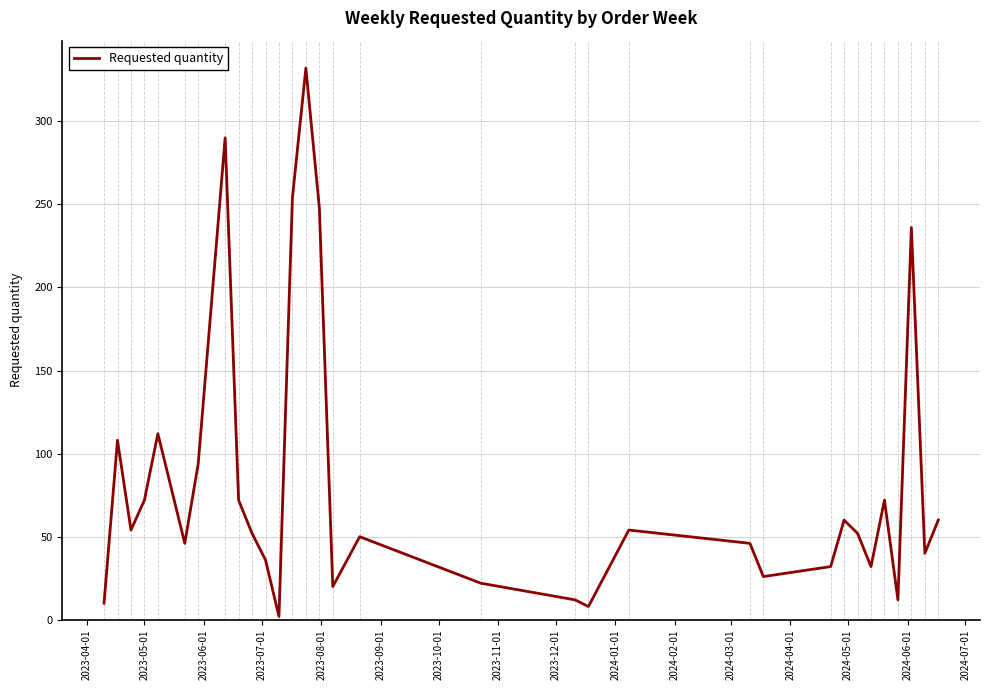

Reading right to left, transcribe all the data shown in this chart.

60	40	236	12	72	32	52	60	32	26	46	54	8	12	22	50	20	248	332	254	2	36	52	72	290	94	46	112	72	54	108	10